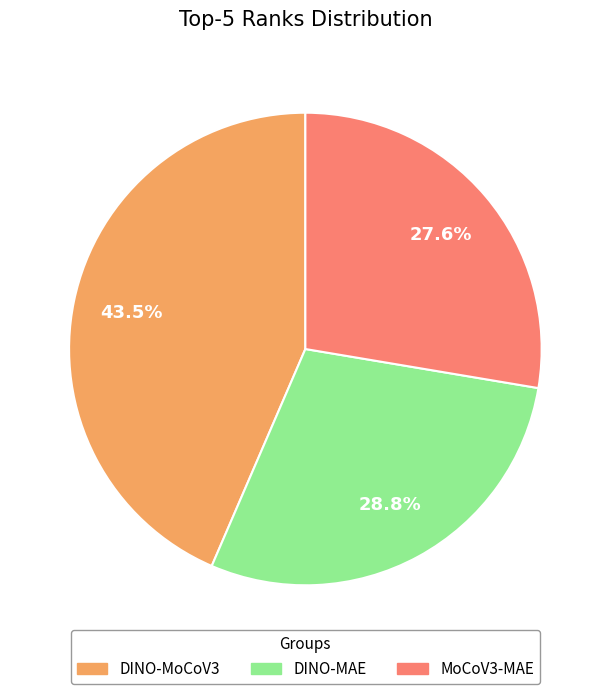

Rank the categories by value from lowest to highest.

MoCoV3-MAE, DINO-MAE, DINO-MoCoV3